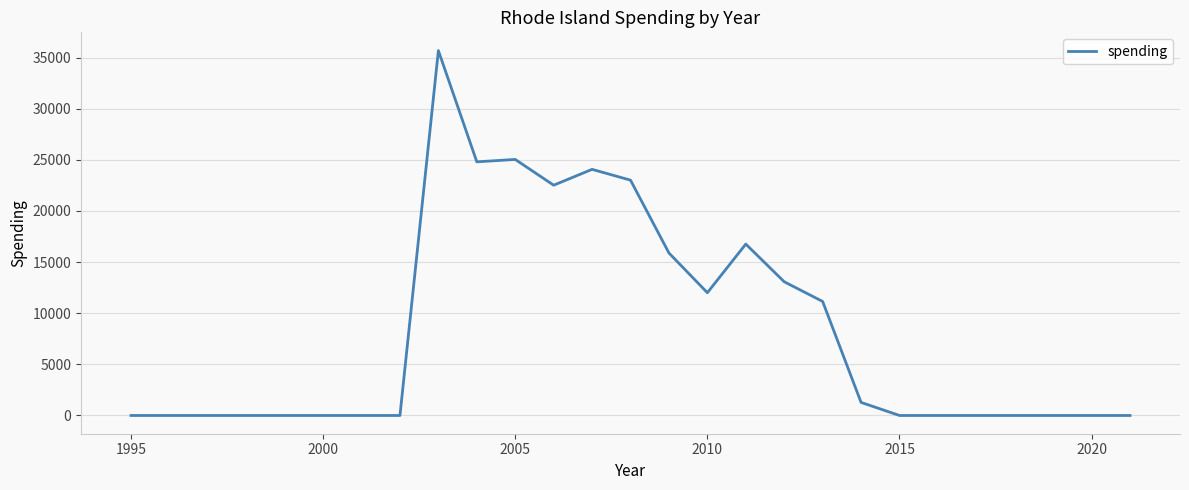

What is the greatest value displayed?

35683